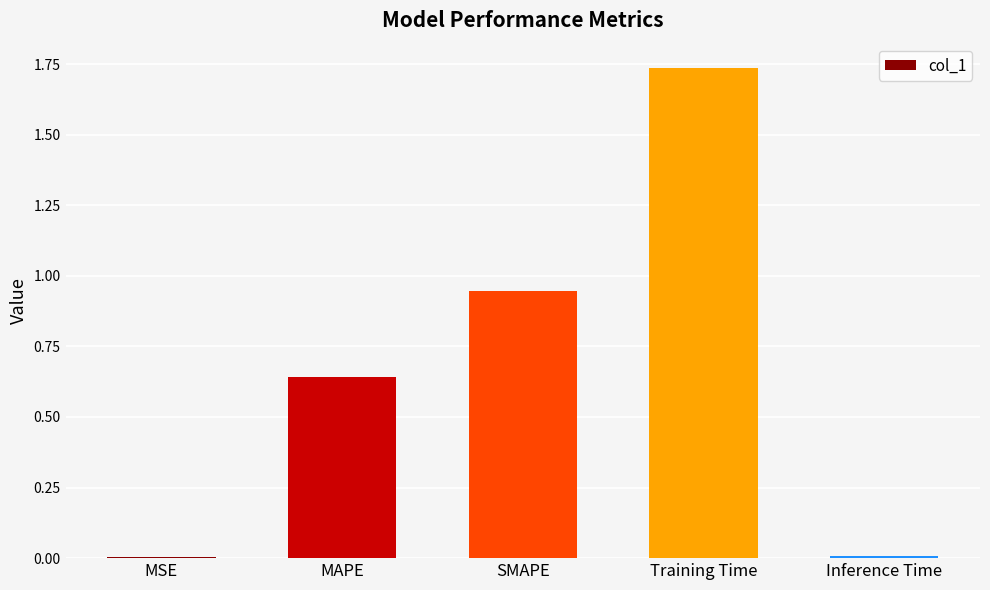

Are the bars grouped side by side (vs. stacked)?

No